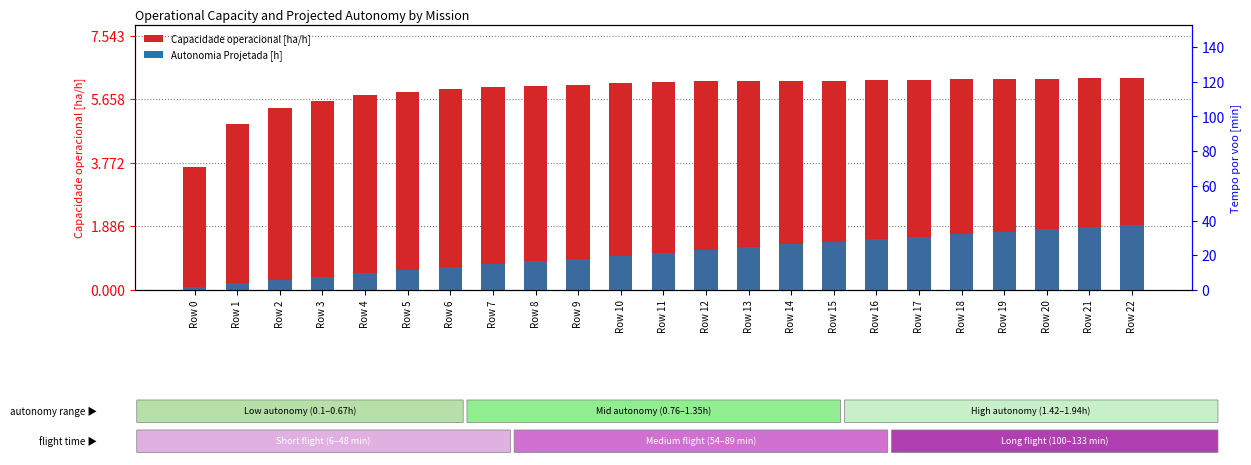

Reading left to right, list all the values displayed in this chart.

Capacidade operacional [ha/h]: Row 0=3.7	Row 1=4.9	Row 2=5.4	Row 3=5.6	Row 4=5.8	Row 5=5.9	Row 6=6.0	Row 7=6.0	Row 8=6.1	Row 9=6.1	Row 10=6.1	Row 11=6.2	Row 12=6.2	Row 13=6.2	Row 14=6.2	Row 15=6.2	Row 16=6.2	Row 17=6.2	Row 18=6.3	Row 19=6.3	Row 20=6.3	Row 21=6.3	Row 22=6.3
Autonomia Projetada [h]: Row 0=0.1	Row 1=0.2	Row 2=0.3	Row 3=0.4	Row 4=0.5	Row 5=0.6	Row 6=0.7	Row 7=0.8	Row 8=0.8	Row 9=0.9	Row 10=1.0	Row 11=1.1	Row 12=1.2	Row 13=1.3	Row 14=1.4	Row 15=1.4	Row 16=1.5	Row 17=1.6	Row 18=1.6	Row 19=1.7	Row 20=1.8	Row 21=1.9	Row 22=1.9